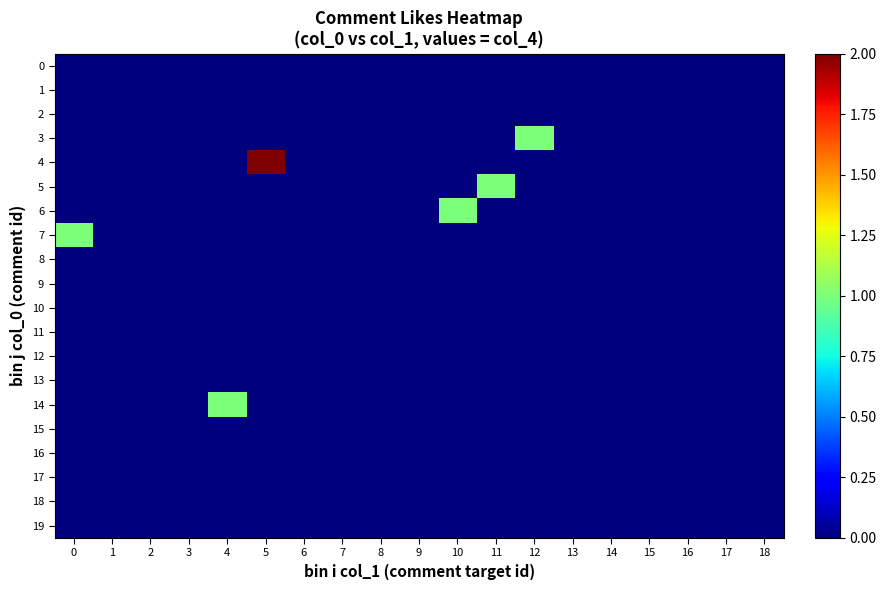

What is the spread (max minus min) of values at 0?

1